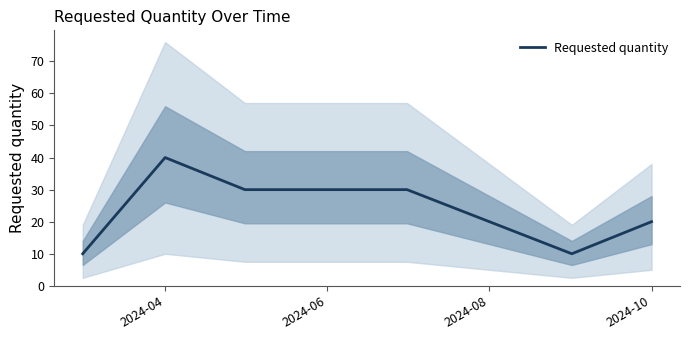

What is the average value?

23